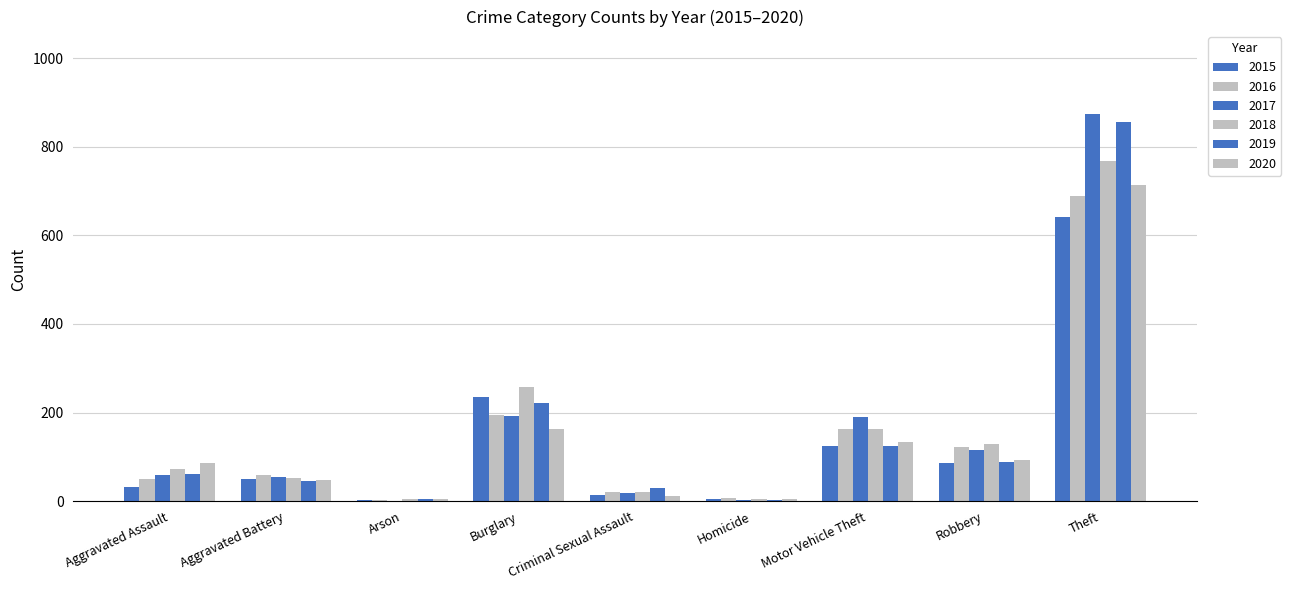

Which category has the highest value across all series?

Theft